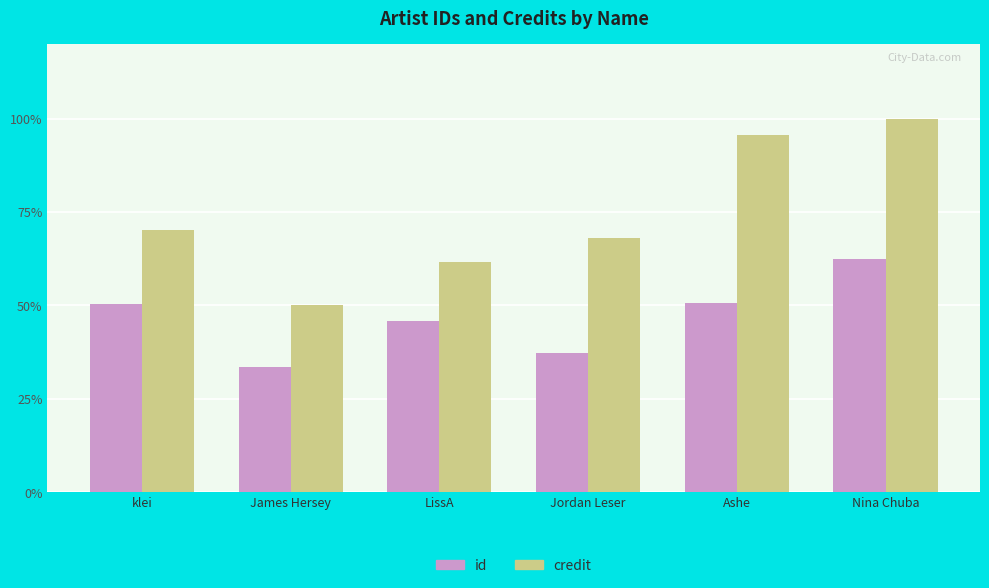

How many bars are there in total?

12